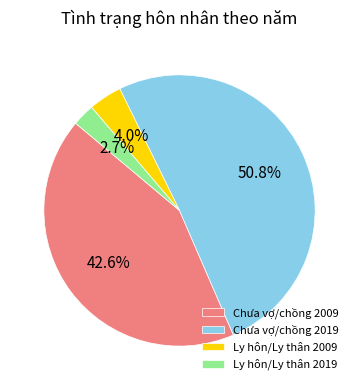

What percentage is the Ly hôn/Ly thân 2009 slice, to the nearest percent?

4%